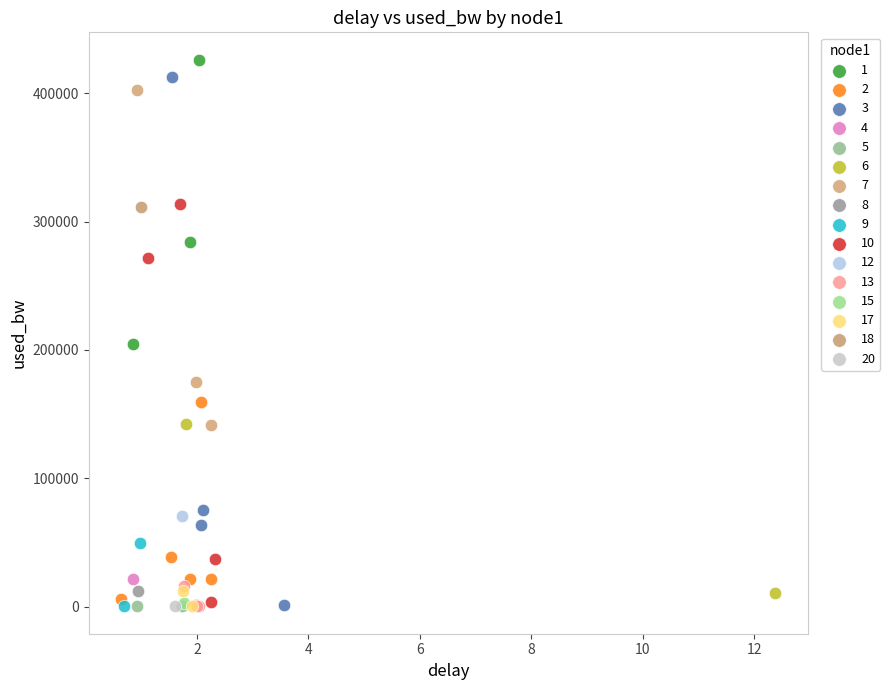

What are all the series names shown in the legend?

1, 2, 3, 4, 5, 6, 7, 8, 9, 10, 12, 13, 15, 17, 18, 20